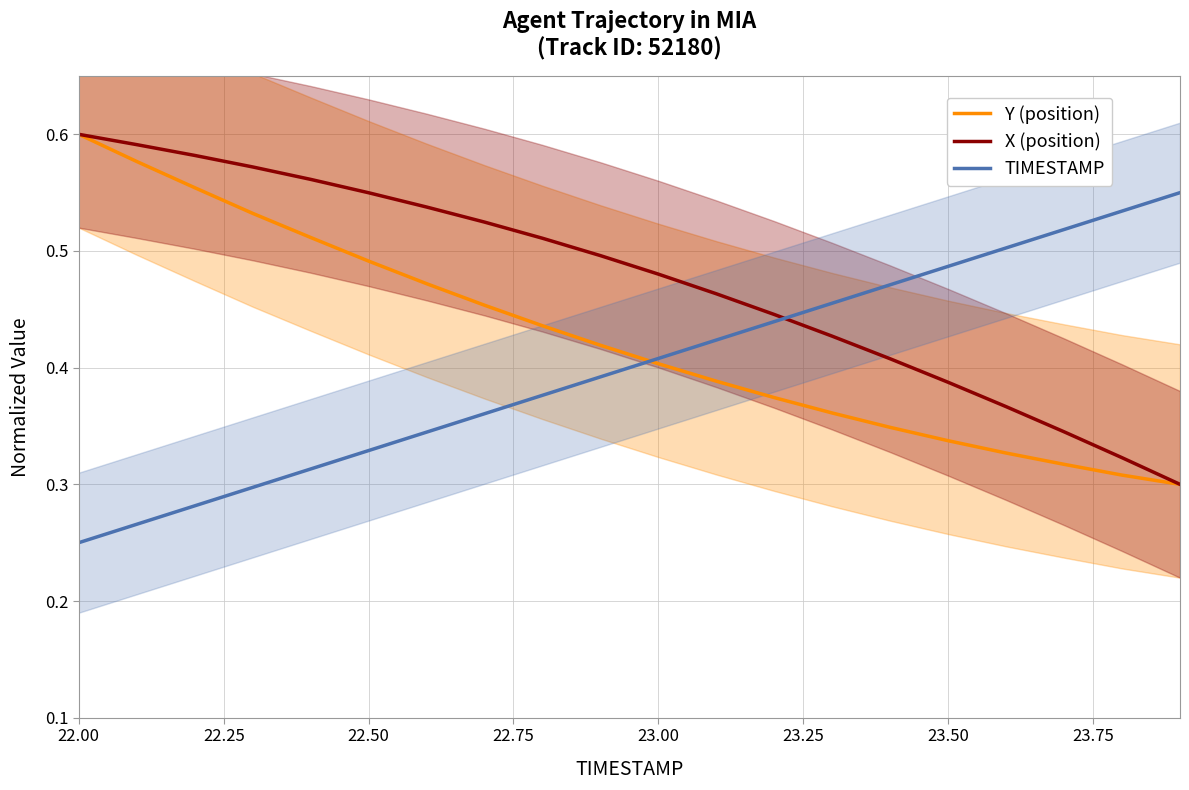

At which category does the chart reach its peak across all series?

22.00